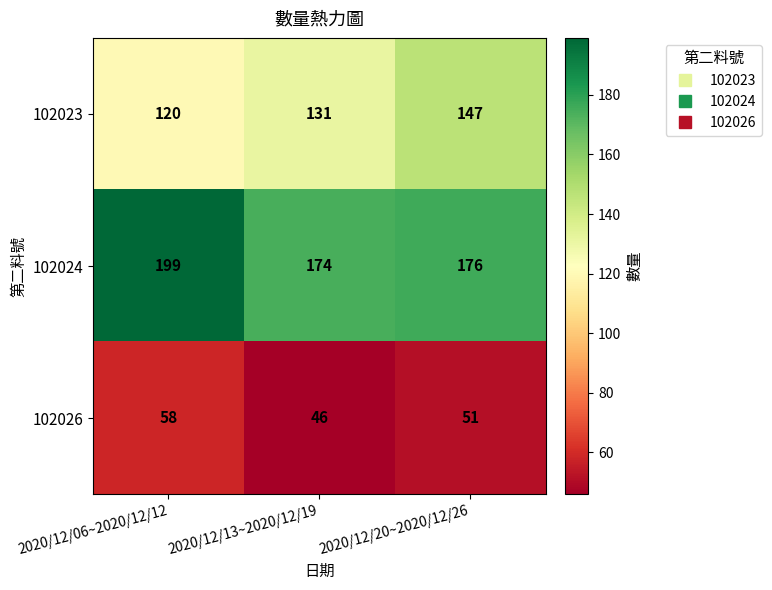

What is the sum of all 102024 values?

549